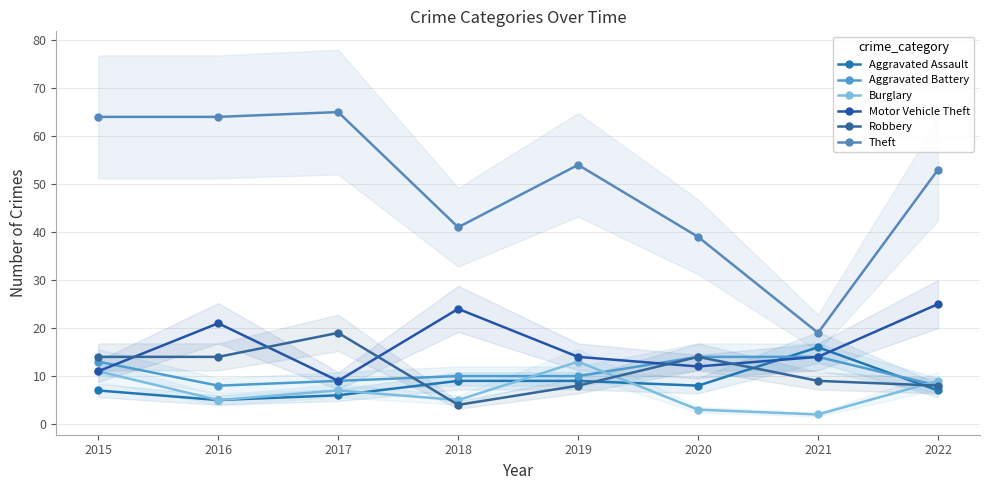

What is the total value across all series at 2015?

120